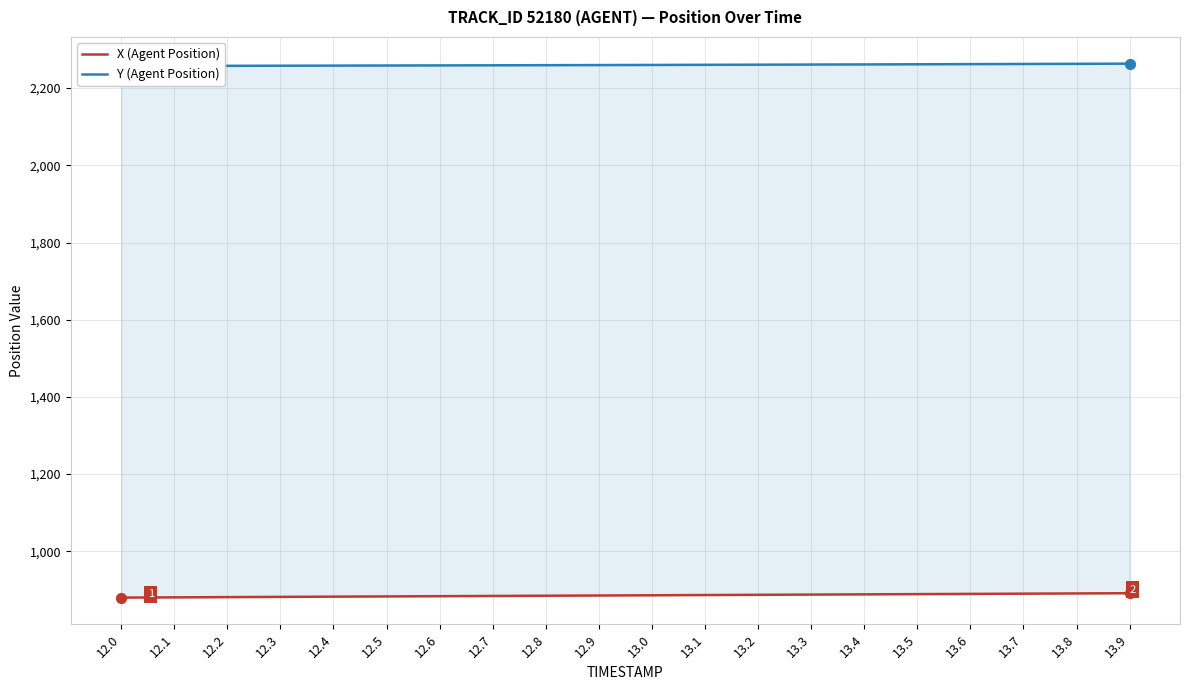

Which series contains the lowest Y value?

X (Agent Position)